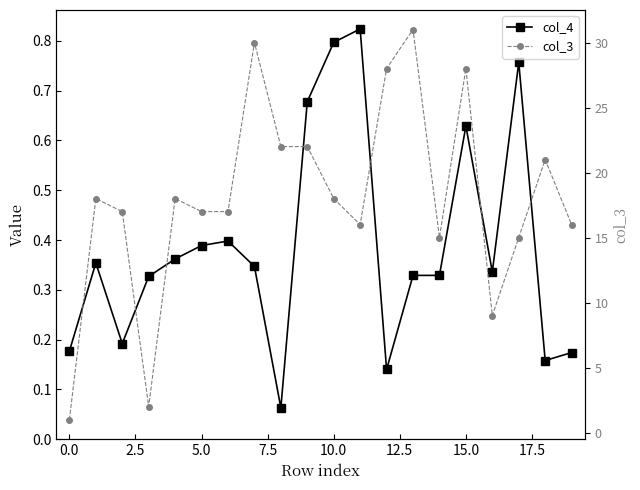

How many interior local valleys does the col_3 series have?

4